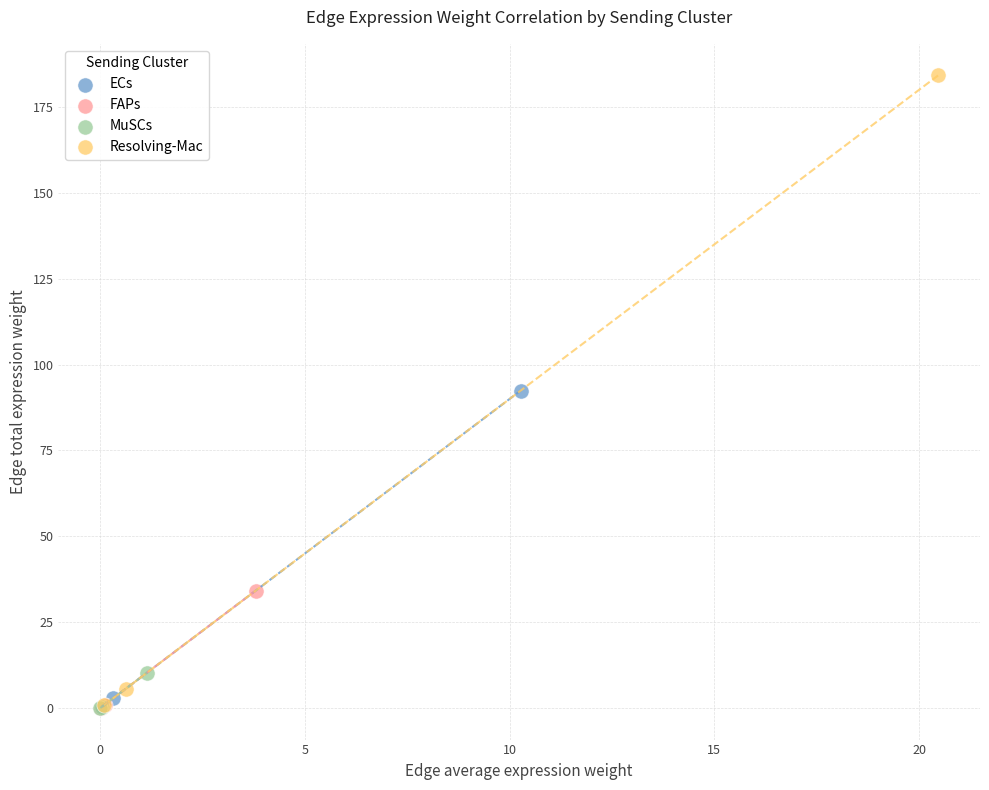

Which series has the largest Y range (max minus min)?

Resolving-Mac